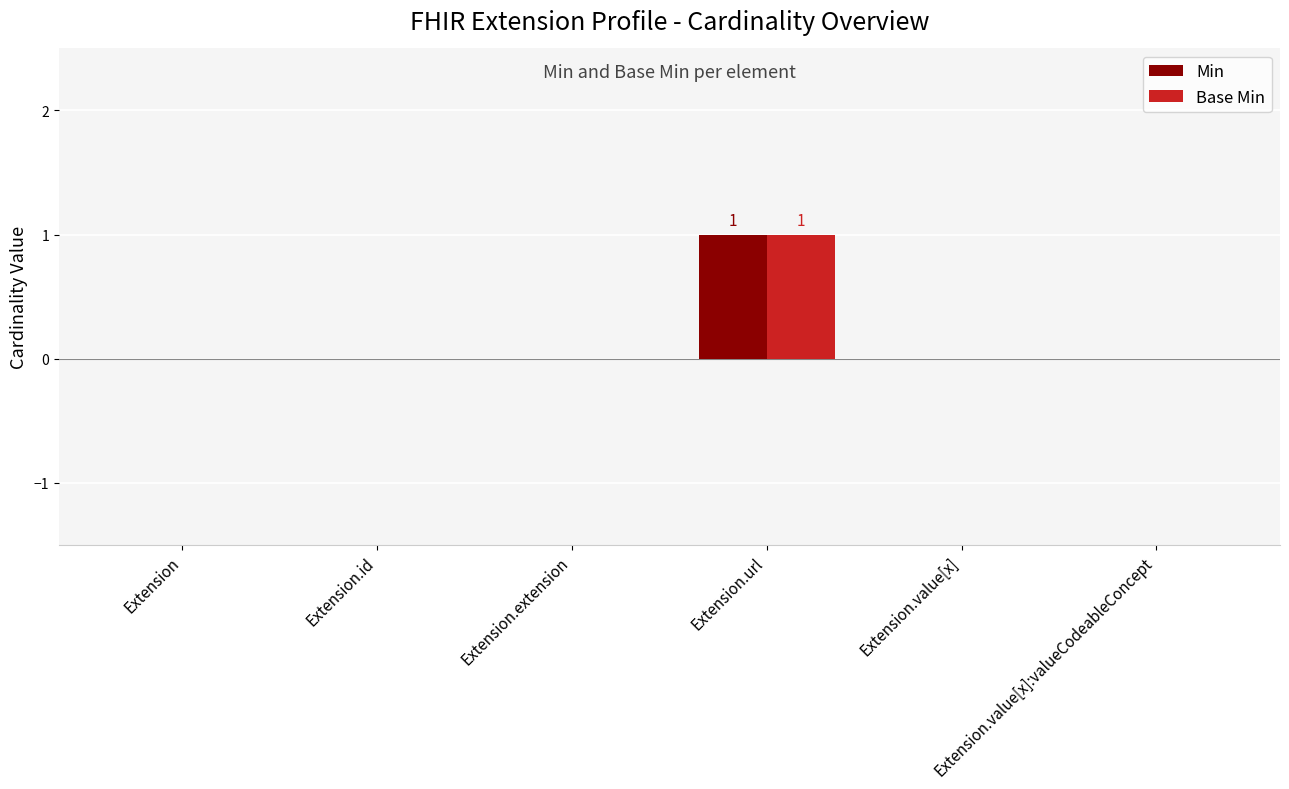

Is the value of Min at Extension.extension greater than the value of Base Min at Extension.url?

No